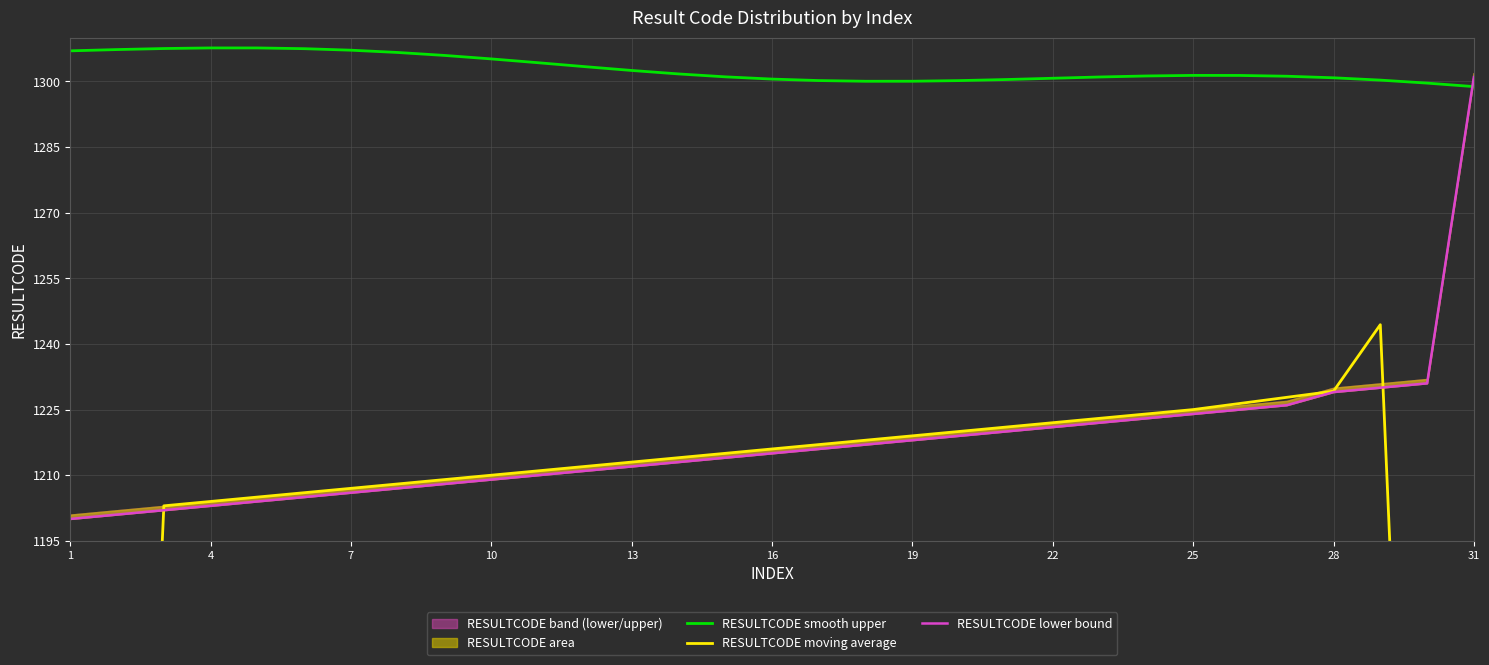

What is the minimum value for RESULTCODE smooth upper?

1298.8